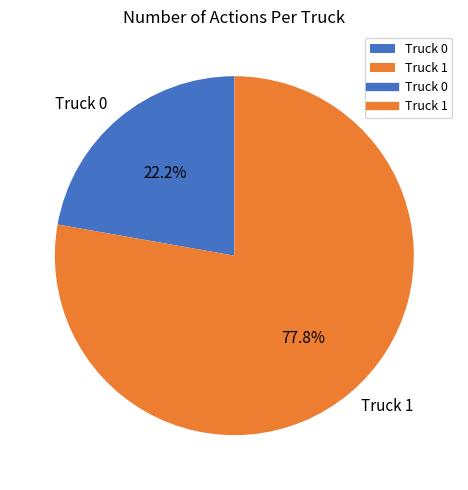

How many segments does this pie chart have?

2